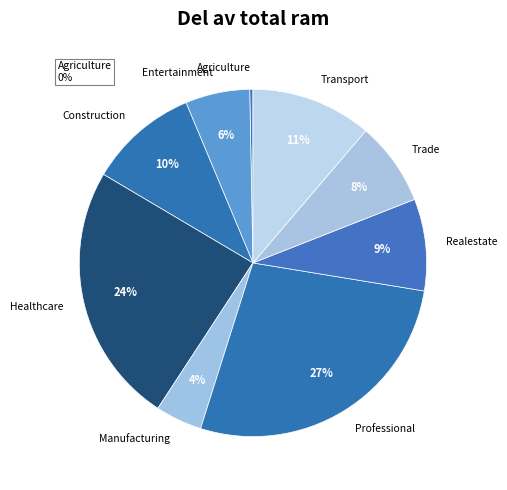

Between Entertainment and Construction, which is larger?

Construction